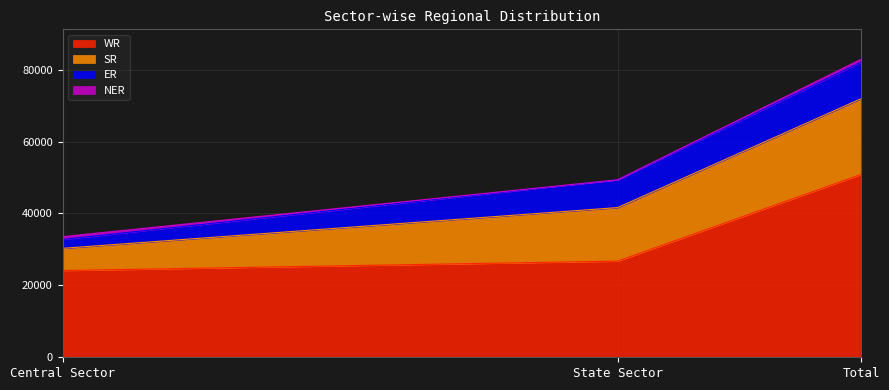

Where is ER nearest to the value 6335?

State Sector